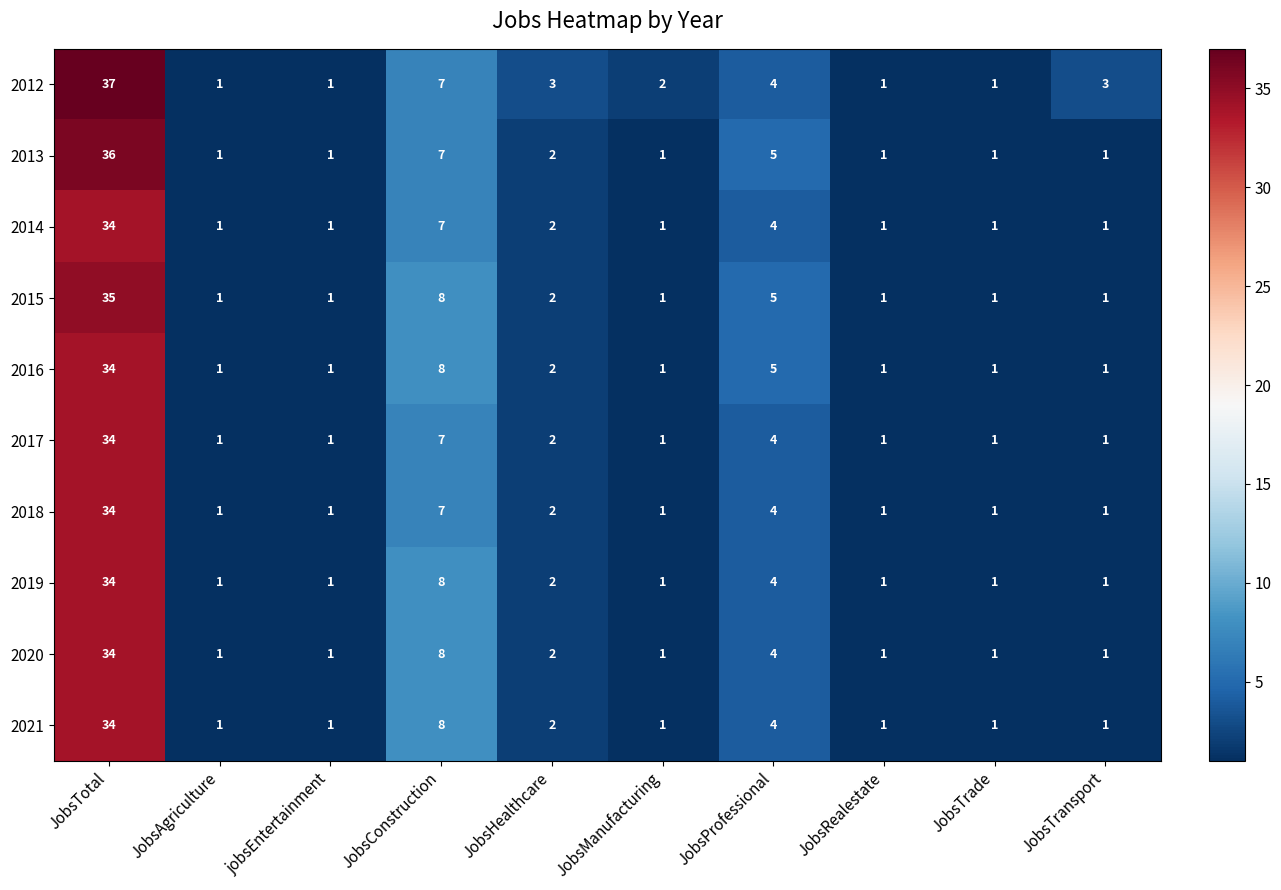

What is the sum of the 2018 values at JobsAgriculture and JobsTotal?

35